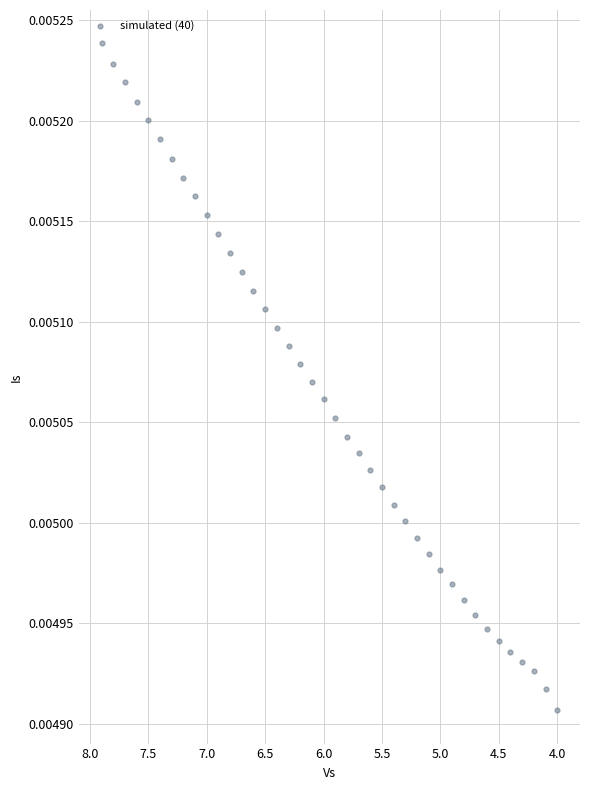

What is the range of X values (max minus min)?

3.9